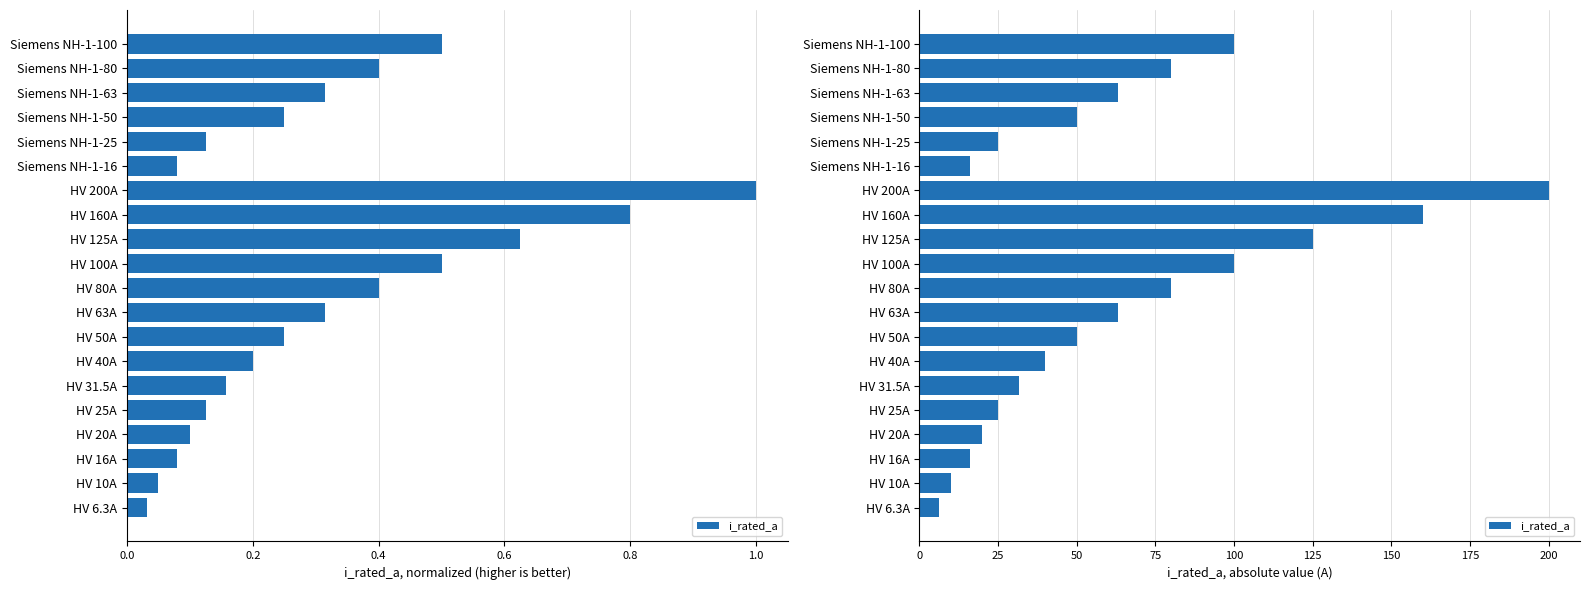

Which has a higher value, HV 20A or HV 25A?

HV 25A